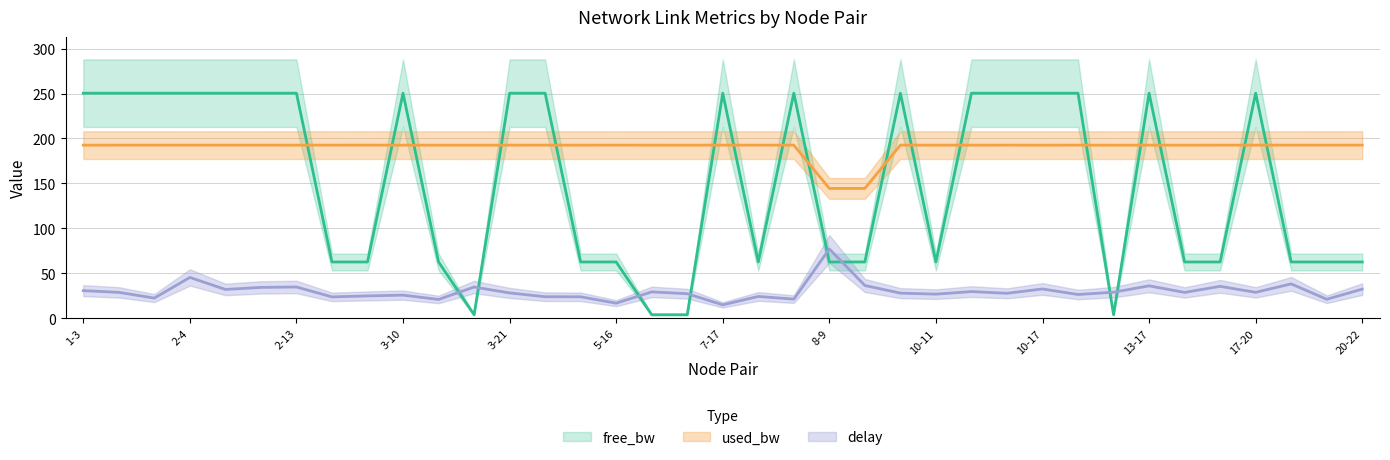

At which label does used_bw first exceed 192?

1-3